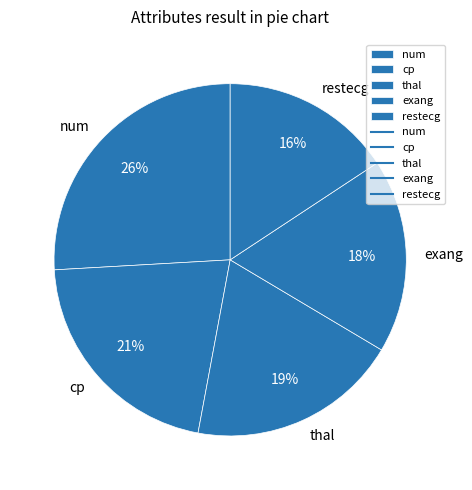

To the nearest percent, what is the combined percentage of restecg and exang?

34%